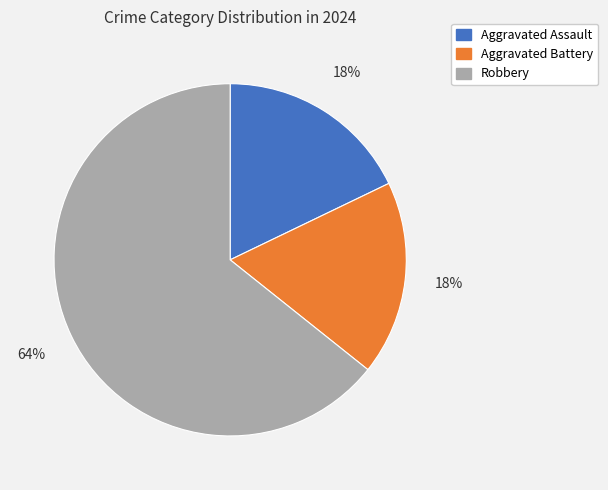

What is the largest slice in the pie chart?

Robbery